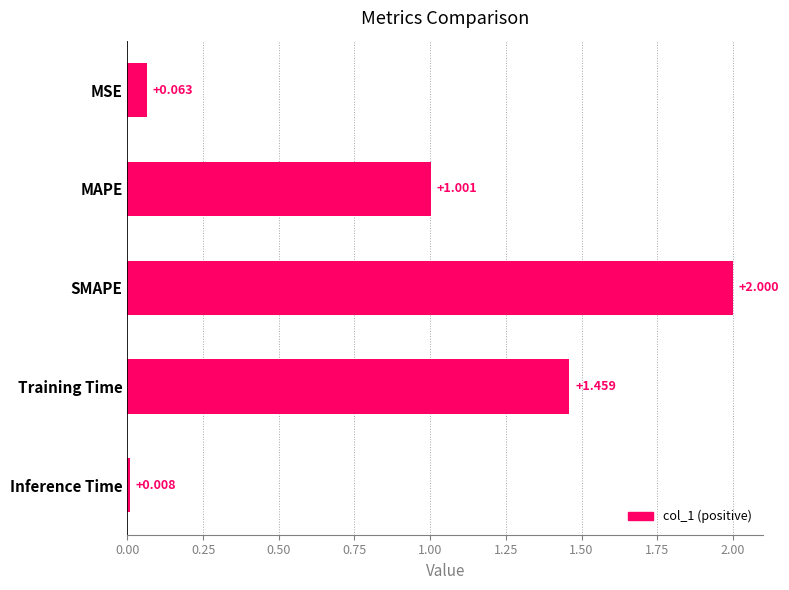

List the labels in order of value, smallest first.

Inference Time, MSE, MAPE, Training Time, SMAPE